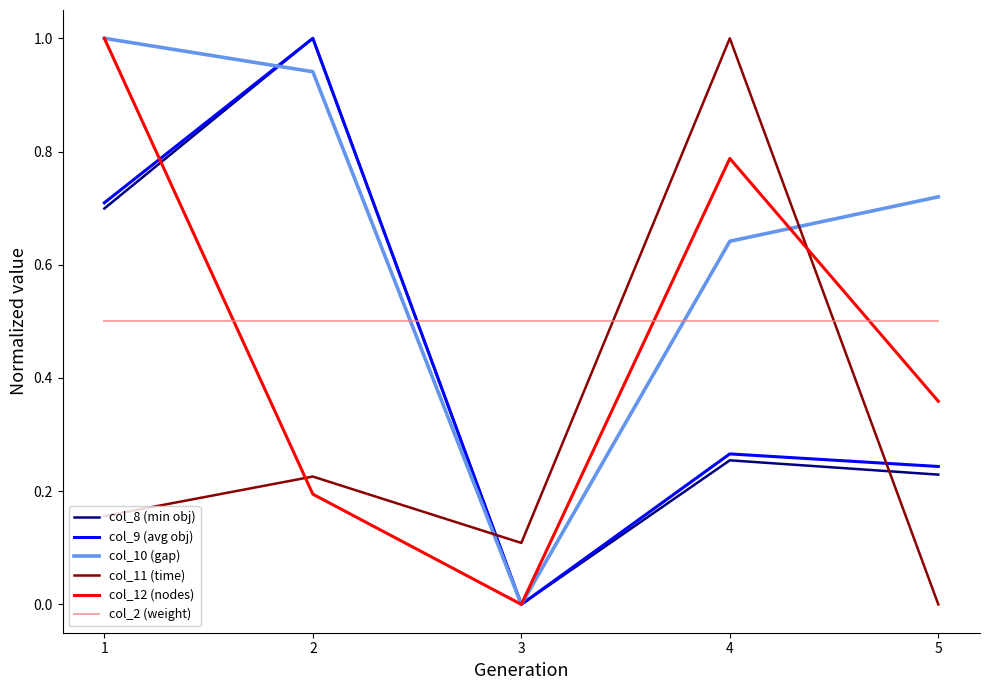

True or false: col_2 (weight) and col_9 (avg obj) cross at least once.

True